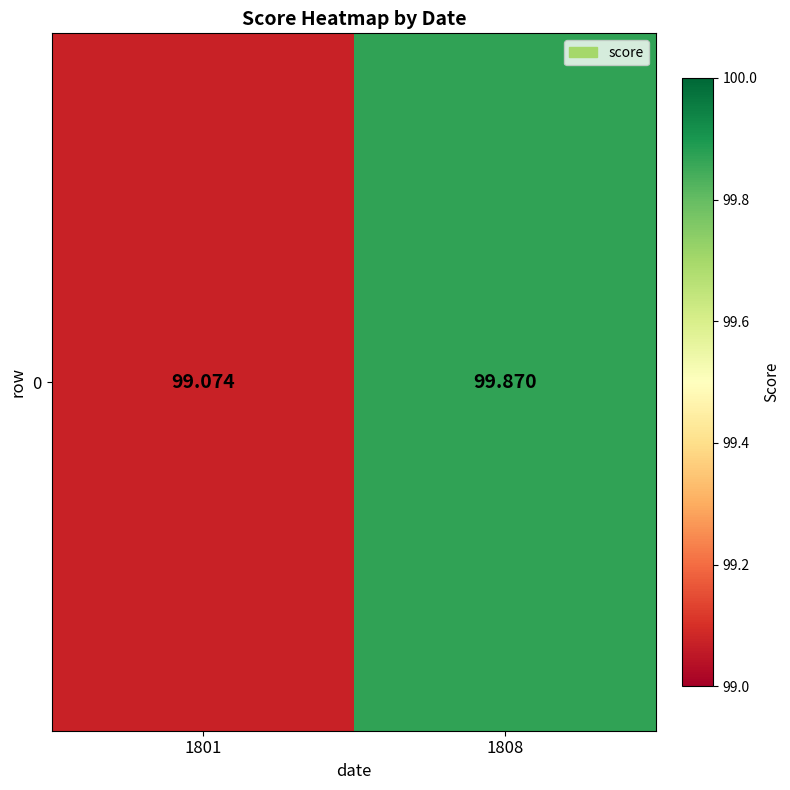

List the labels in order of value, smallest first.

1801, 1808